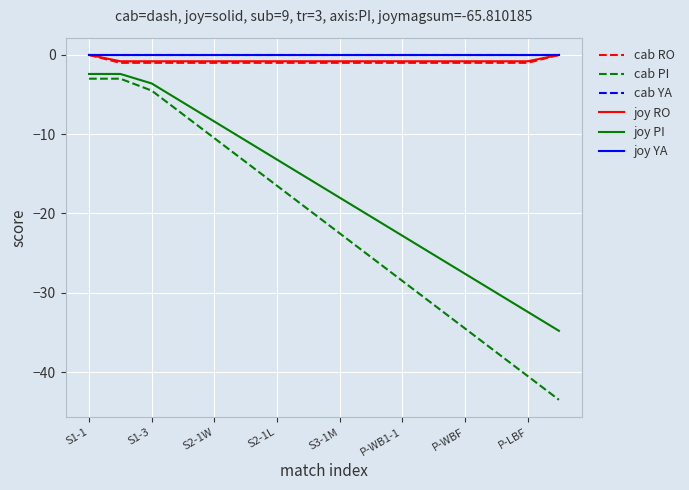

Reading left to right, extract all data points from this chart.

cab RO: 0.0	-1.0	-1.0	-1.0	-1.0	-1.0	-1.0	-1.0	-1.0	-1.0	-1.0	-1.0	-1.0	-1.0	-1.0	0.0
cab PI: -3.0	-3.0	-4.5	-7.5	-10.5	-13.5	-16.5	-19.5	-22.5	-25.5	-28.5	-31.5	-34.5	-37.5	-40.5	-43.5
cab YA: 0.0	0.0	0.0	0.0	0.0	0.0	0.0	0.0	0.0	0.0	0.0	0.0	0.0	0.0	0.0	0.0
joy RO: 0.0	-0.8	-0.8	-0.8	-0.8	-0.8	-0.8	-0.8	-0.8	-0.8	-0.8	-0.8	-0.8	-0.8	-0.8	0.0
joy PI: -2.4	-2.4	-3.6	-6.0	-8.4	-10.8	-13.2	-15.6	-18.0	-20.4	-22.8	-25.2	-27.6	-30.0	-32.4	-34.8
joy YA: 0.0	0.0	0.0	0.0	0.0	0.0	0.0	0.0	0.0	0.0	0.0	0.0	0.0	0.0	0.0	0.0